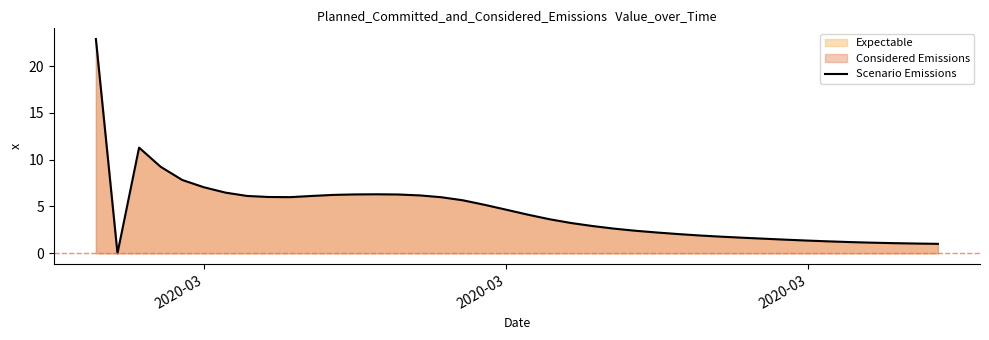

How many lines are shown in the chart?

1